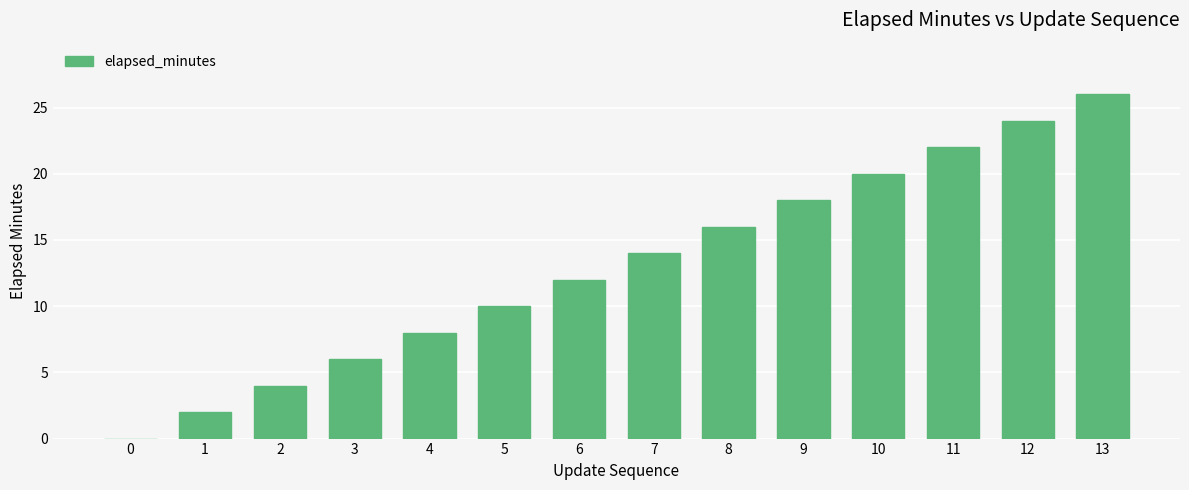

At which category does the chart reach its peak across all series?

13